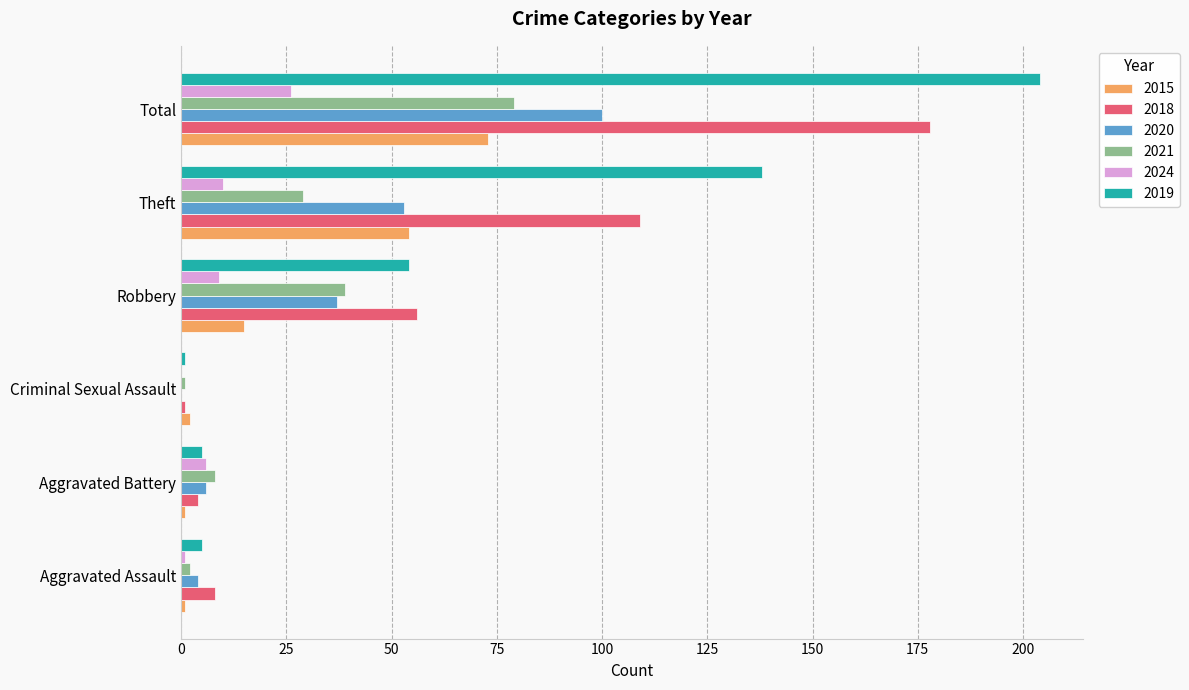

True or false: 2021 has a value of 32 at Total.

False